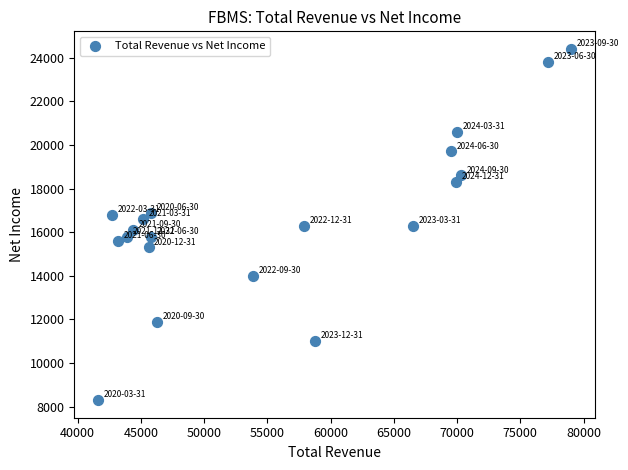

What is the range of X values (max minus min)?

37400